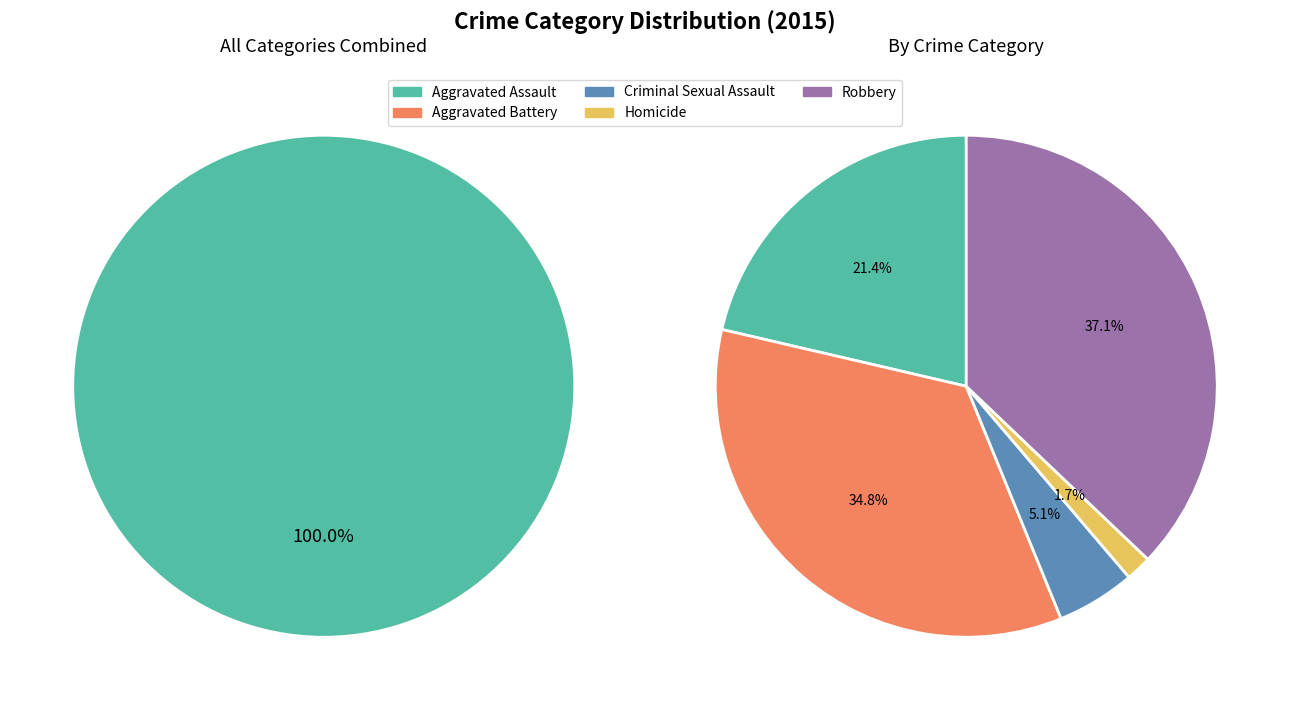

Does any single category account for the majority?

No